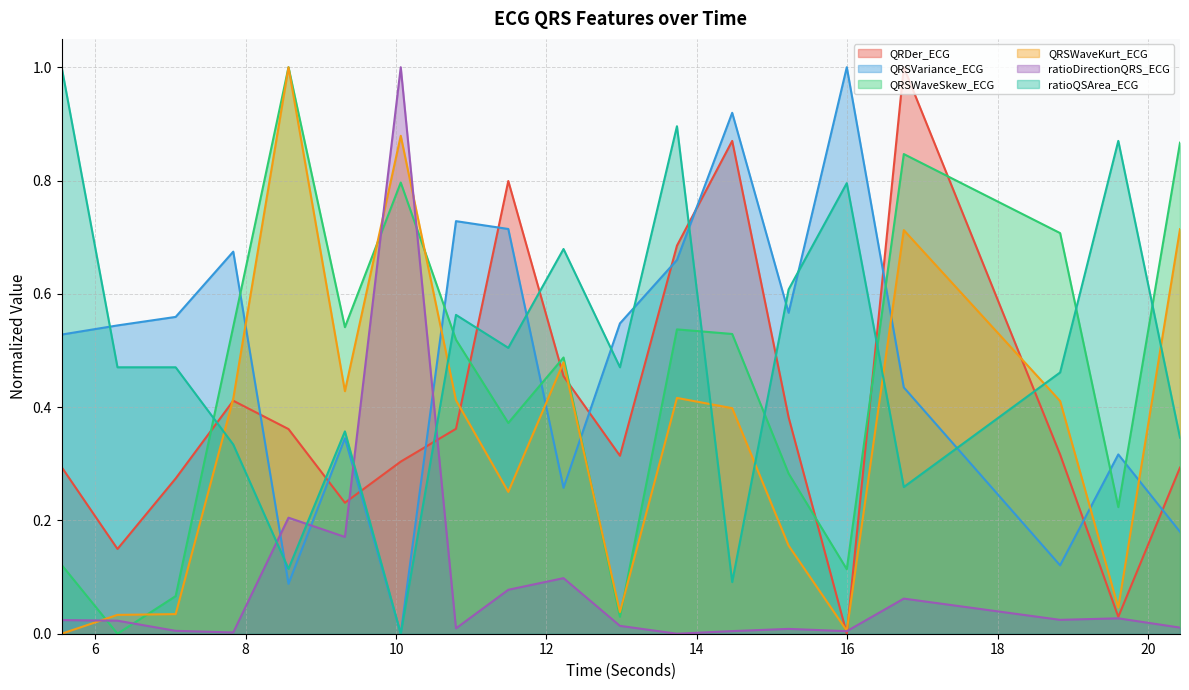

Reading left to right, list all the values displayed in this chart.

QRDer_ECG: 0.3	0.1	0.3	0.4	0.4	0.2	0.3	0.4	0.8	0.5	0.3	0.7	0.9	0.4	0.0	1.0	0.3	0.0	0.3
QRSVariance_ECG: 0.5	0.5	0.6	0.7	0.1	0.3	0.0	0.7	0.7	0.3	0.5	0.7	0.9	0.6	1.0	0.4	0.1	0.3	0.2
QRSWaveSkew_ECG: 0.1	0.0	0.1	0.5	1.0	0.5	0.8	0.5	0.4	0.5	0.0	0.5	0.5	0.3	0.1	0.8	0.7	0.2	0.9
QRSWaveKurt_ECG: 0.0	0.0	0.0	0.4	1.0	0.4	0.9	0.4	0.3	0.5	0.0	0.4	0.4	0.2	0.0	0.7	0.4	0.0	0.7
ratioDirectionQRS_ECG: 0.0	0.0	0.0	0.0	0.2	0.2	1.0	0.0	0.1	0.1	0.0	0.0	0.0	0.0	0.0	0.1	0.0	0.0	0.0
ratioQSArea_ECG: 1.0	0.5	0.5	0.3	0.1	0.4	0.0	0.6	0.5	0.7	0.5	0.9	0.1	0.6	0.8	0.3	0.5	0.9	0.3